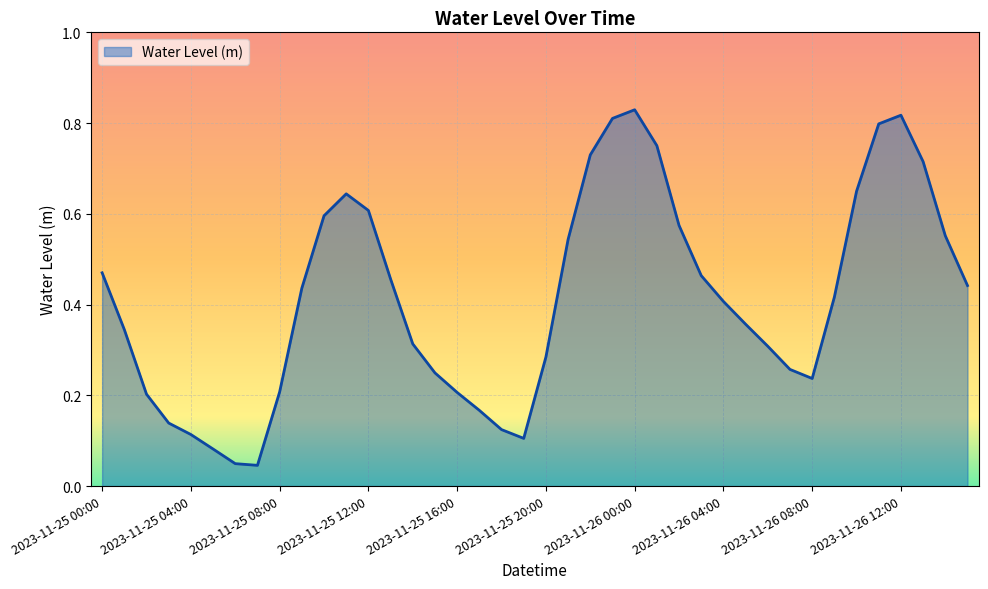

Reading left to right, what are all the values shown in this chart?

2023-11-25 00:00=0.5	2023-11-25 01:00=0.3	2023-11-25 02:00=0.2	2023-11-25 03:00=0.1	2023-11-25 04:00=0.1	2023-11-25 05:00=0.1	2023-11-25 06:00=0.0	2023-11-25 07:00=0.0	2023-11-25 08:00=0.2	2023-11-25 09:00=0.4	2023-11-25 10:00=0.6	2023-11-25 11:00=0.6	2023-11-25 12:00=0.6	2023-11-25 13:00=0.5	2023-11-25 14:00=0.3	2023-11-25 15:00=0.2	2023-11-25 16:00=0.2	2023-11-25 17:00=0.2	2023-11-25 18:00=0.1	2023-11-25 19:00=0.1	2023-11-25 20:00=0.3	2023-11-25 21:00=0.5	2023-11-25 22:00=0.7	2023-11-25 23:00=0.8	2023-11-26 00:00=0.8	2023-11-26 01:00=0.8	2023-11-26 02:00=0.6	2023-11-26 03:00=0.5	2023-11-26 04:00=0.4	2023-11-26 05:00=0.4	2023-11-26 06:00=0.3	2023-11-26 07:00=0.3	2023-11-26 08:00=0.2	2023-11-26 09:00=0.4	2023-11-26 10:00=0.6	2023-11-26 11:00=0.8	2023-11-26 12:00=0.8	2023-11-26 13:00=0.7	2023-11-26 14:00=0.6	2023-11-26 15:00=0.4